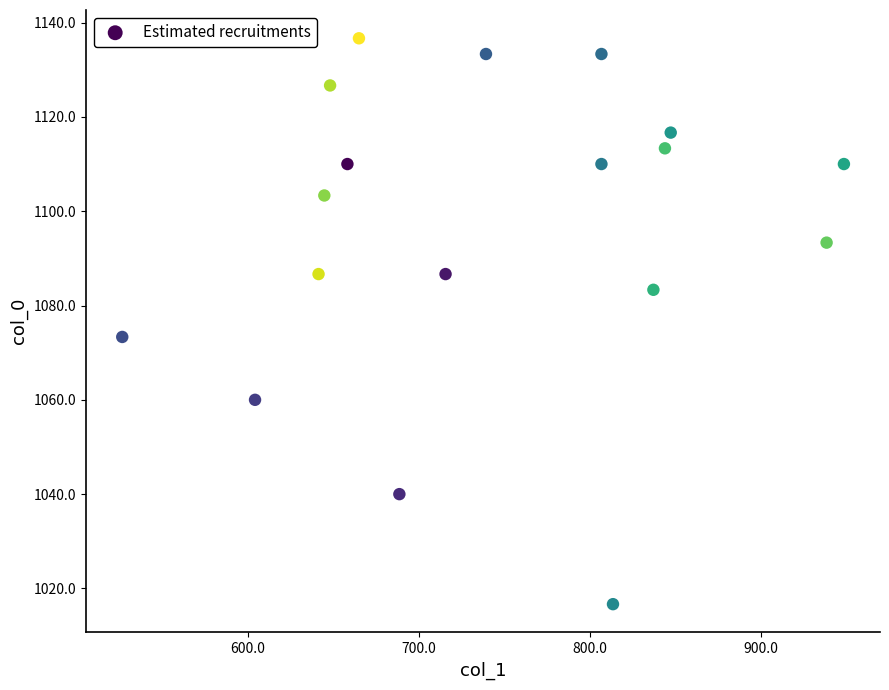

What is the range of Y values (max minus min)?

120.0